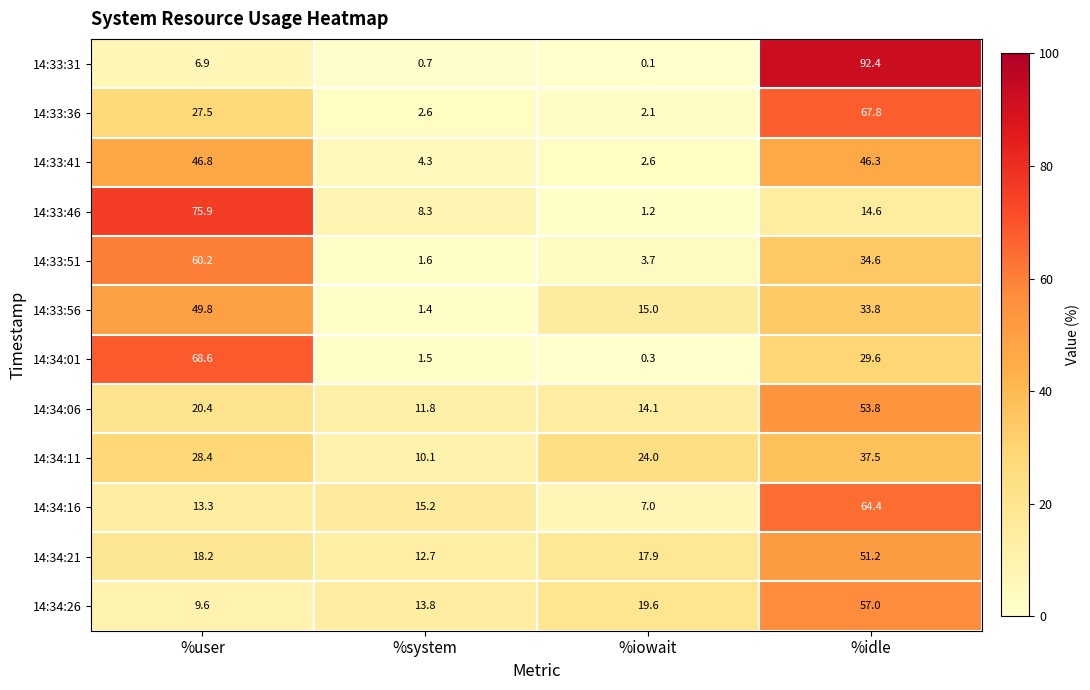

What is the total value across all series at %system?

84.0